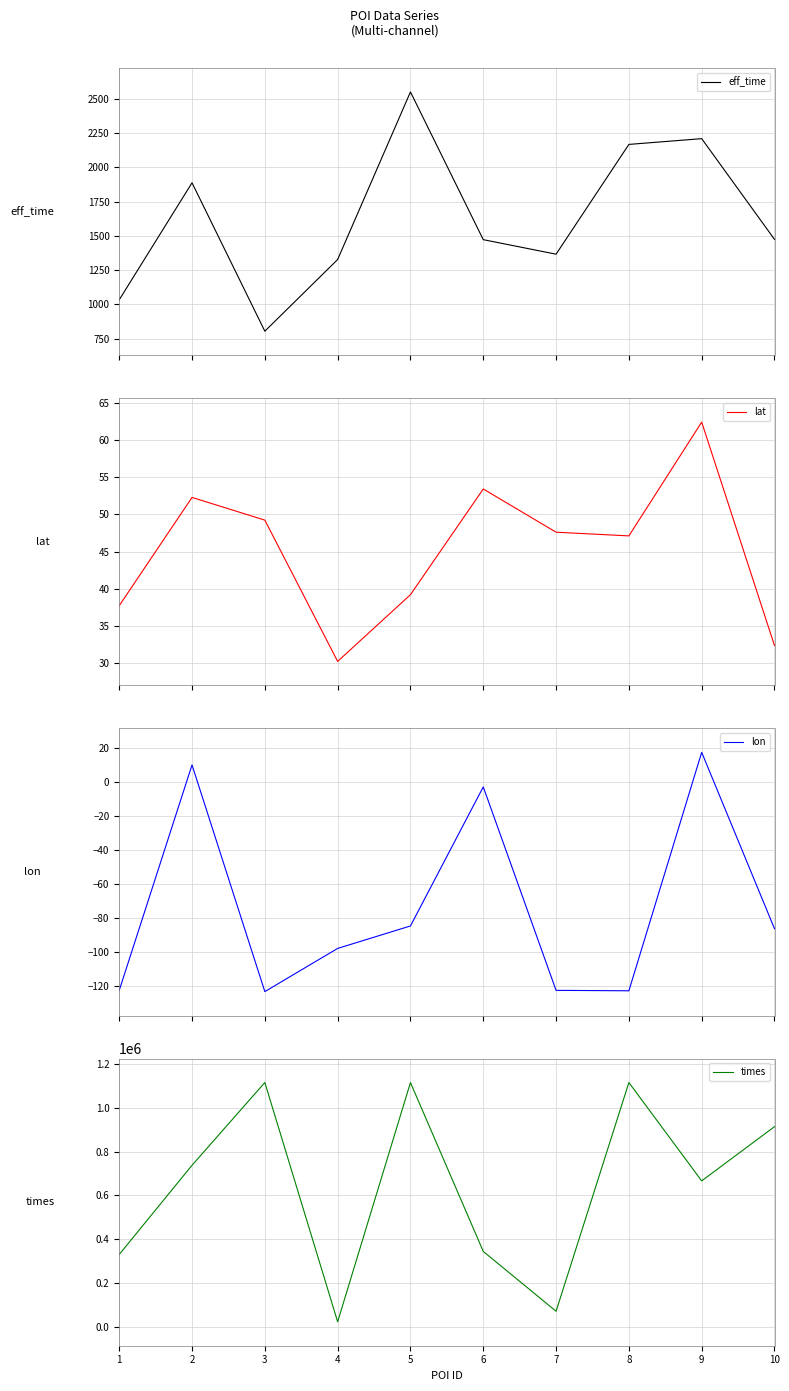

Is the value of lat at 2 greater than the value of times at 8?

No